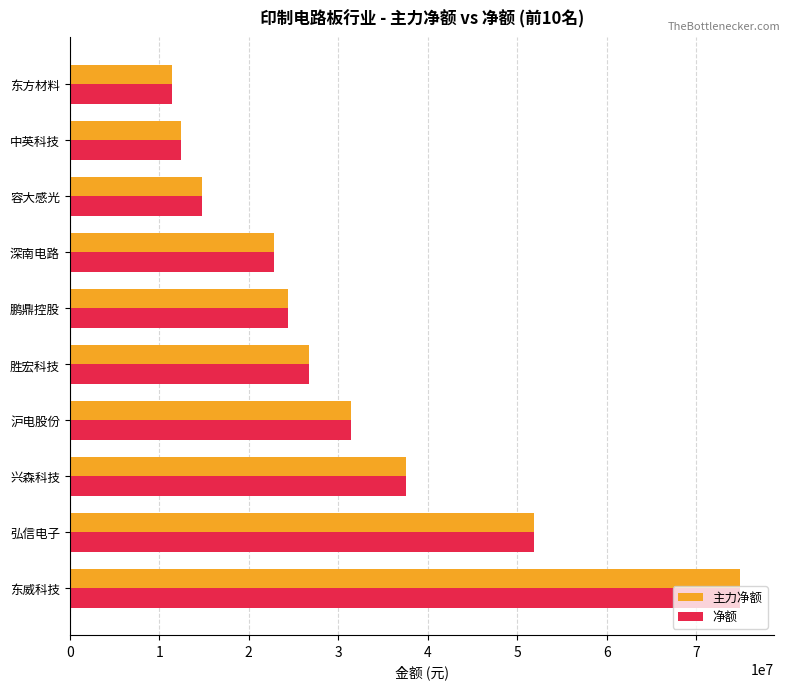

What is the difference between the maximum and minimum values in the 净额 series?

63452087